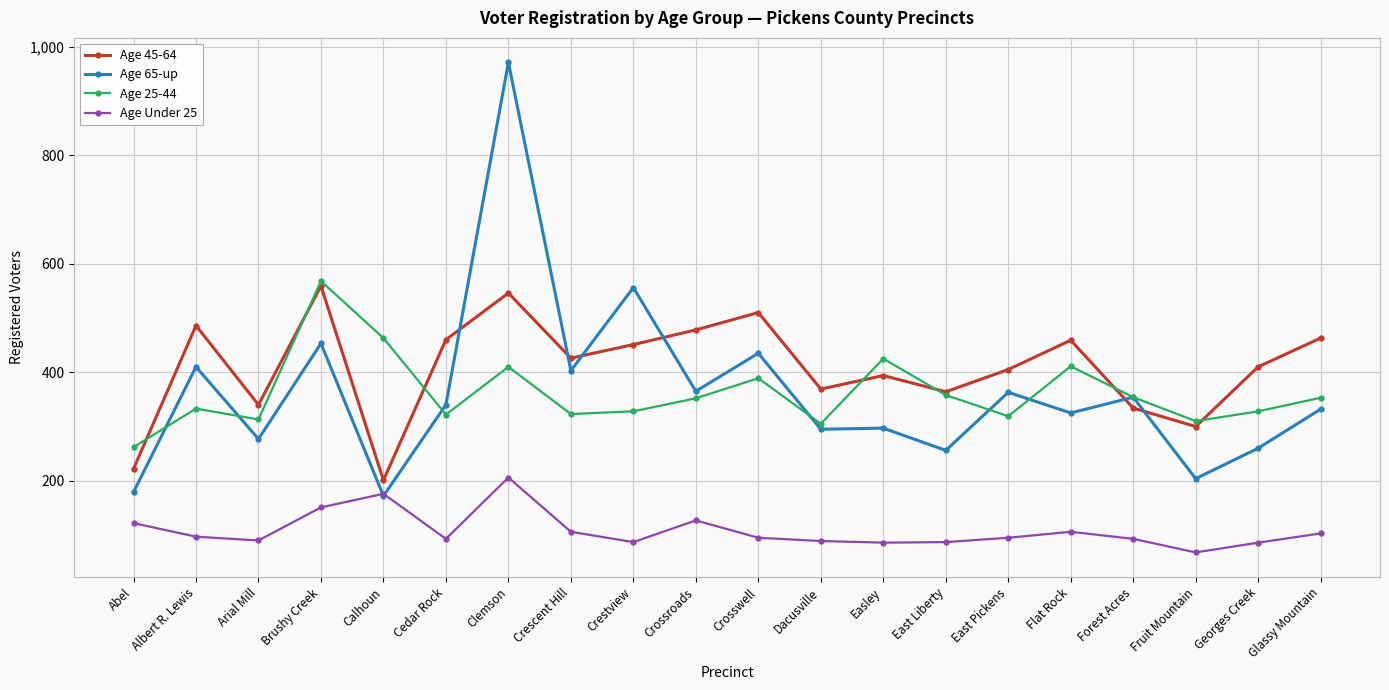

Where is the first local maximum for Age 45-64?

Albert R. Lewis